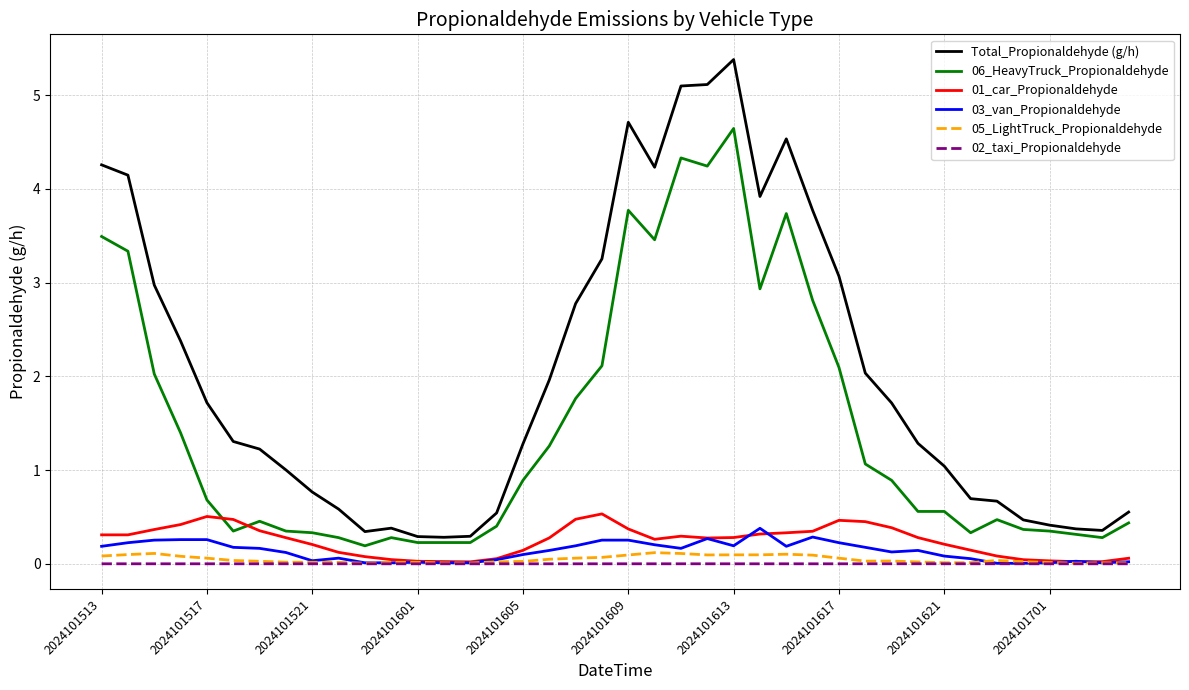

Which series ends up on top after the final intersection of 06_HeavyTruck_Propionaldehyde and 01_car_Propionaldehyde?

06_HeavyTruck_Propionaldehyde